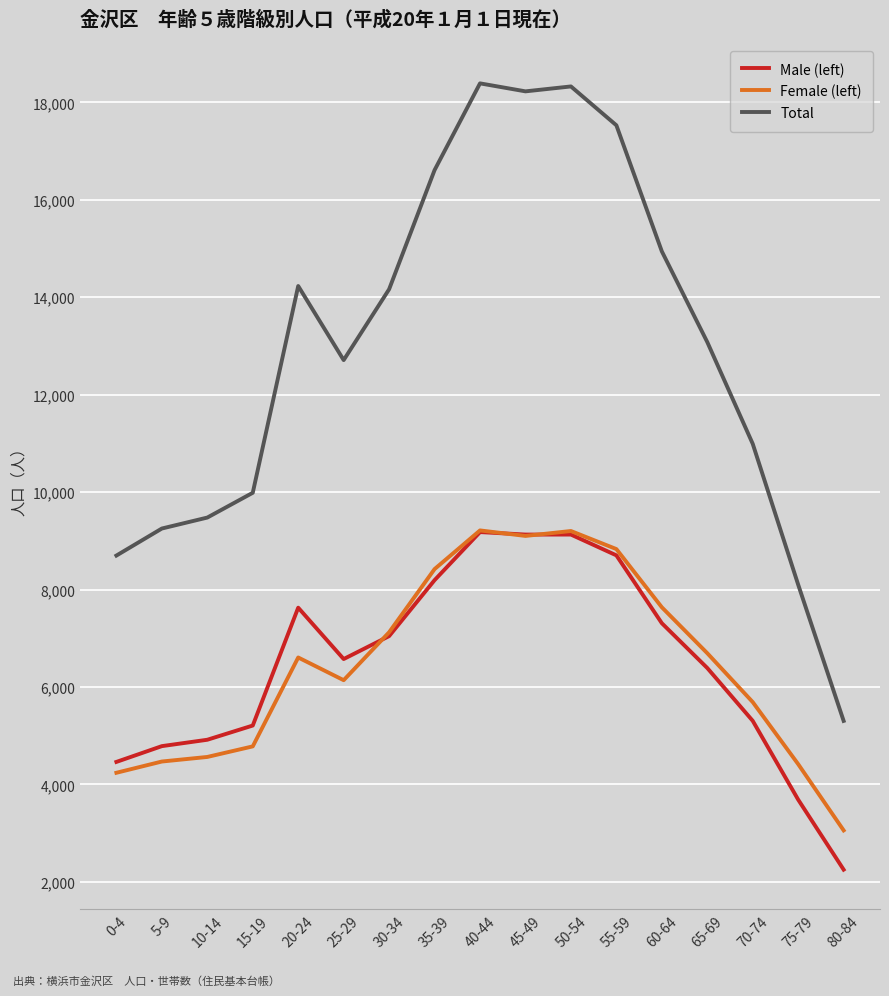

What is the lowest value of the Total series?

5302